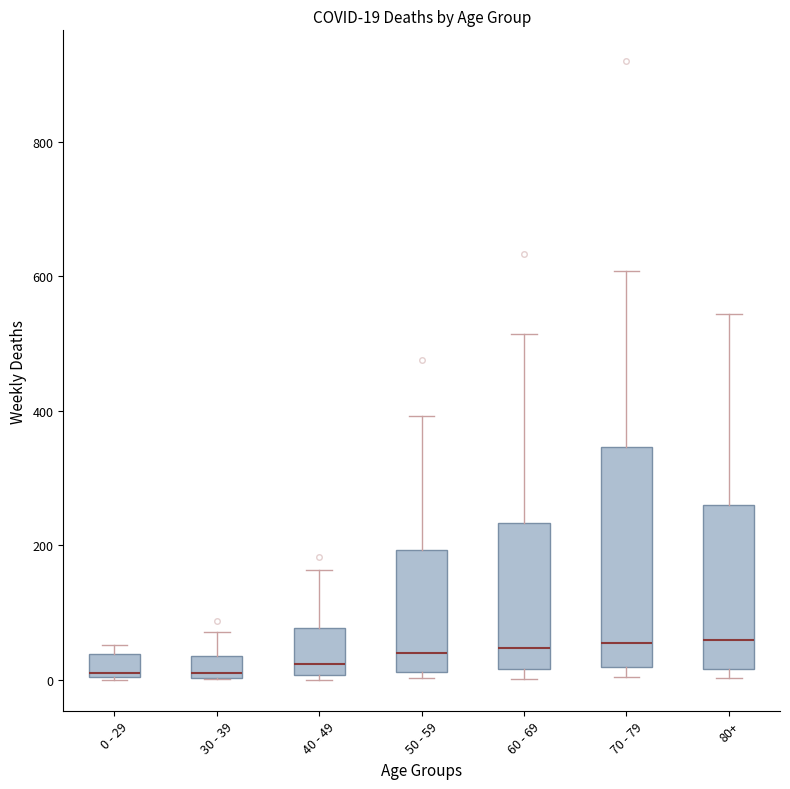

Which box is the tallest, from its lower edge to its upper edge?

70 - 79